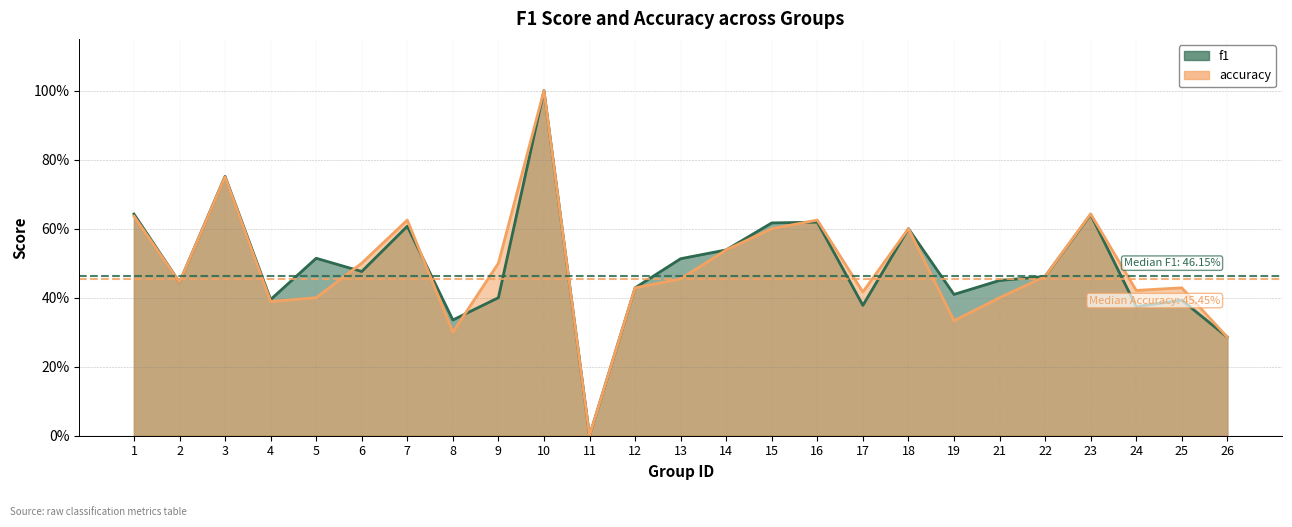

Reading left to right, what are all the values shown in this chart?

f1: 1=0.6	2=0.4	3=0.8	4=0.4	5=0.5	6=0.5	7=0.6	8=0.3	9=0.4	10=1.0	11=0.0	12=0.4	13=0.5	14=0.5	15=0.6	16=0.6	17=0.4	18=0.6	19=0.4	21=0.5	22=0.5	23=0.6	24=0.4	25=0.4	26=0.3
accuracy: 1=0.6	2=0.4	3=0.8	4=0.4	5=0.4	6=0.5	7=0.6	8=0.3	9=0.5	10=1.0	11=0.0	12=0.4	13=0.5	14=0.5	15=0.6	16=0.6	17=0.4	18=0.6	19=0.3	21=0.4	22=0.5	23=0.6	24=0.4	25=0.4	26=0.3